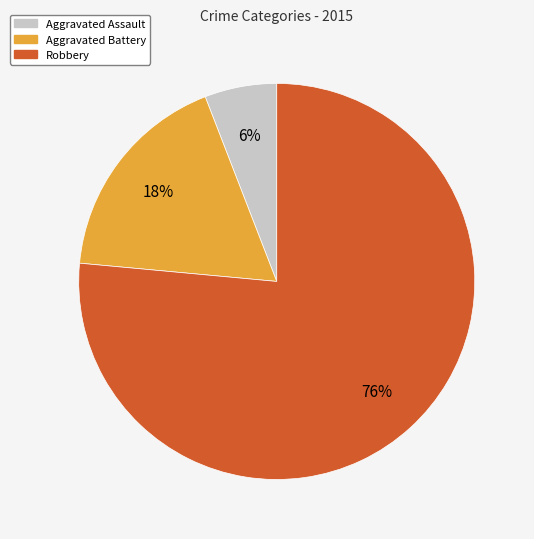

True or false: Aggravated Assault accounts for 15% of the total.

False